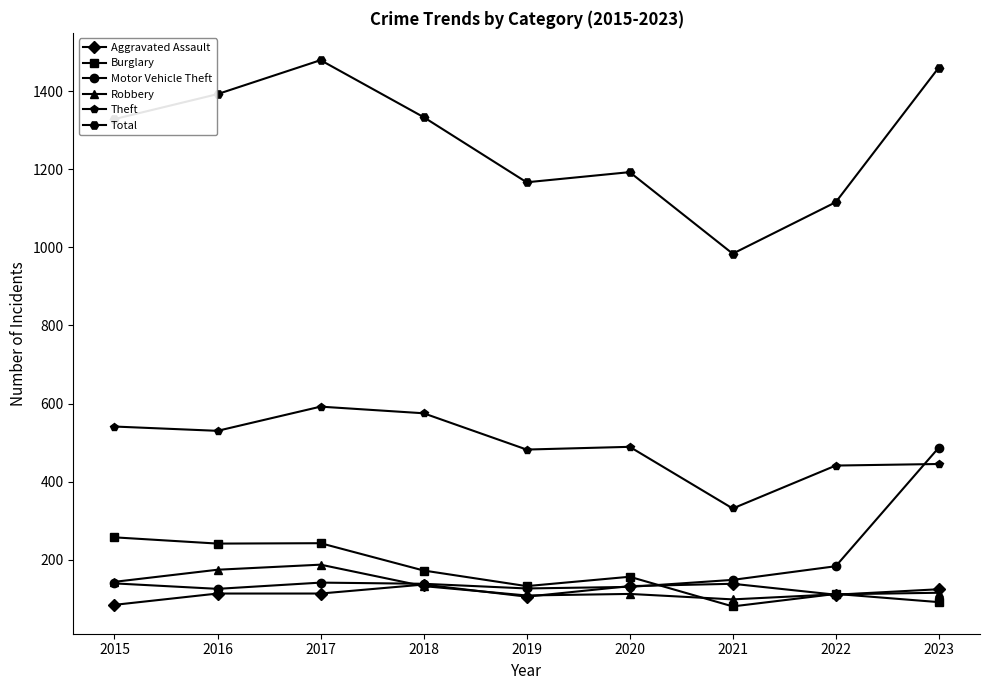

What is the average value of the Total series?

1273